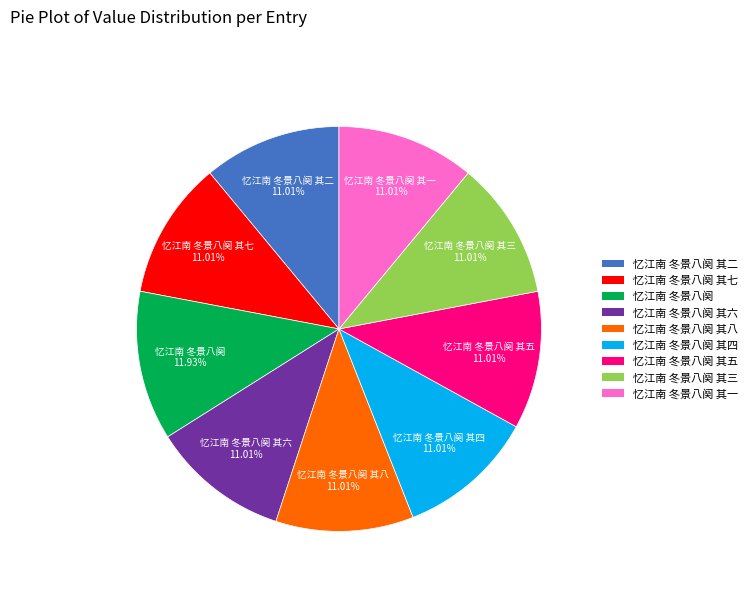

Does any single category account for the majority?

No